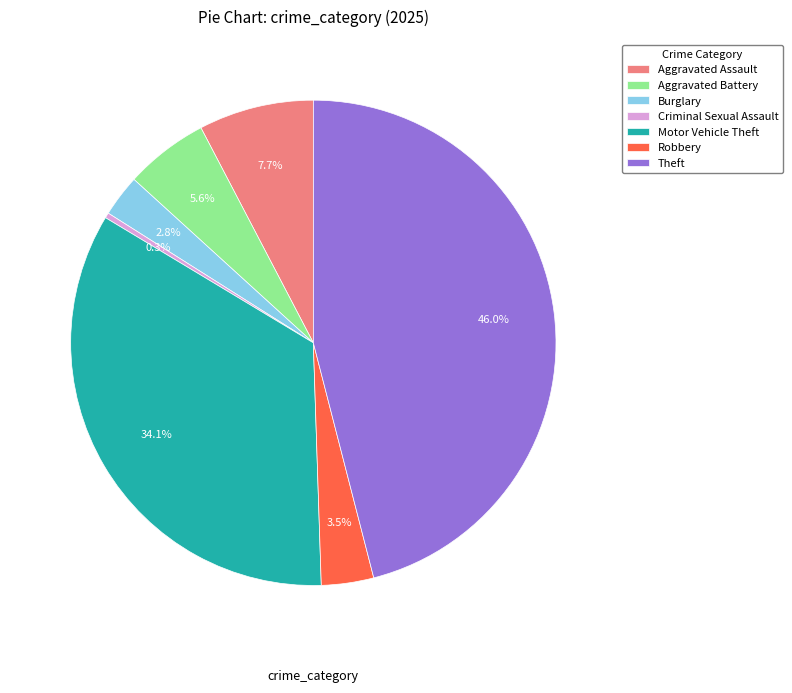

Is there a majority slice in this chart?

No